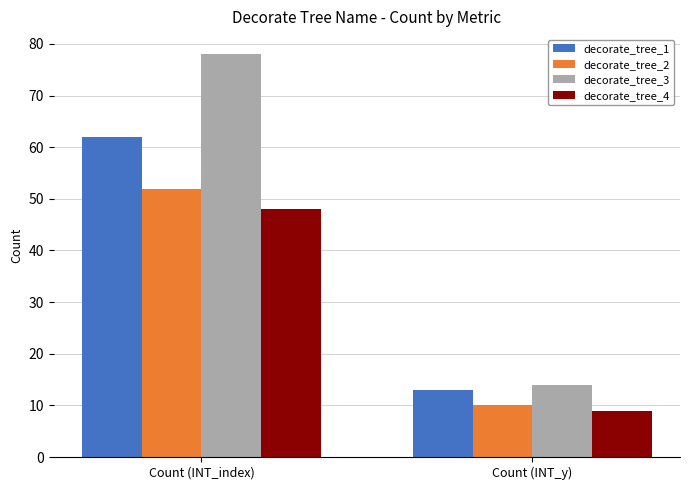

Rank the series at Count (INT_y) from highest to lowest value.

decorate_tree_3, decorate_tree_1, decorate_tree_2, decorate_tree_4